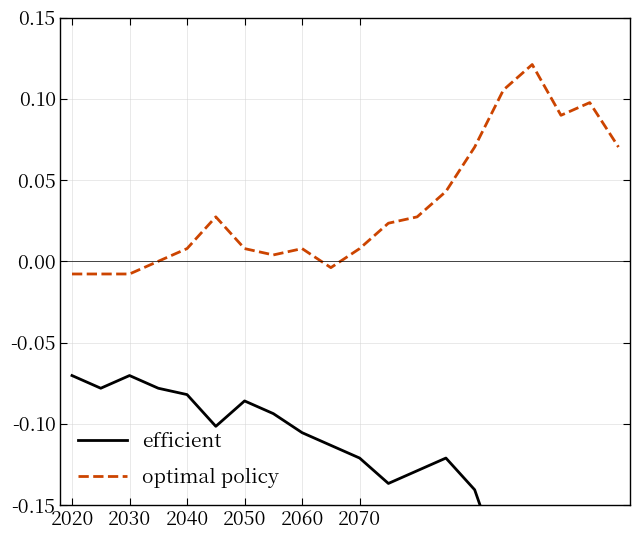

List the series in order of their overall mean, lowest first.

efficient, optimal policy